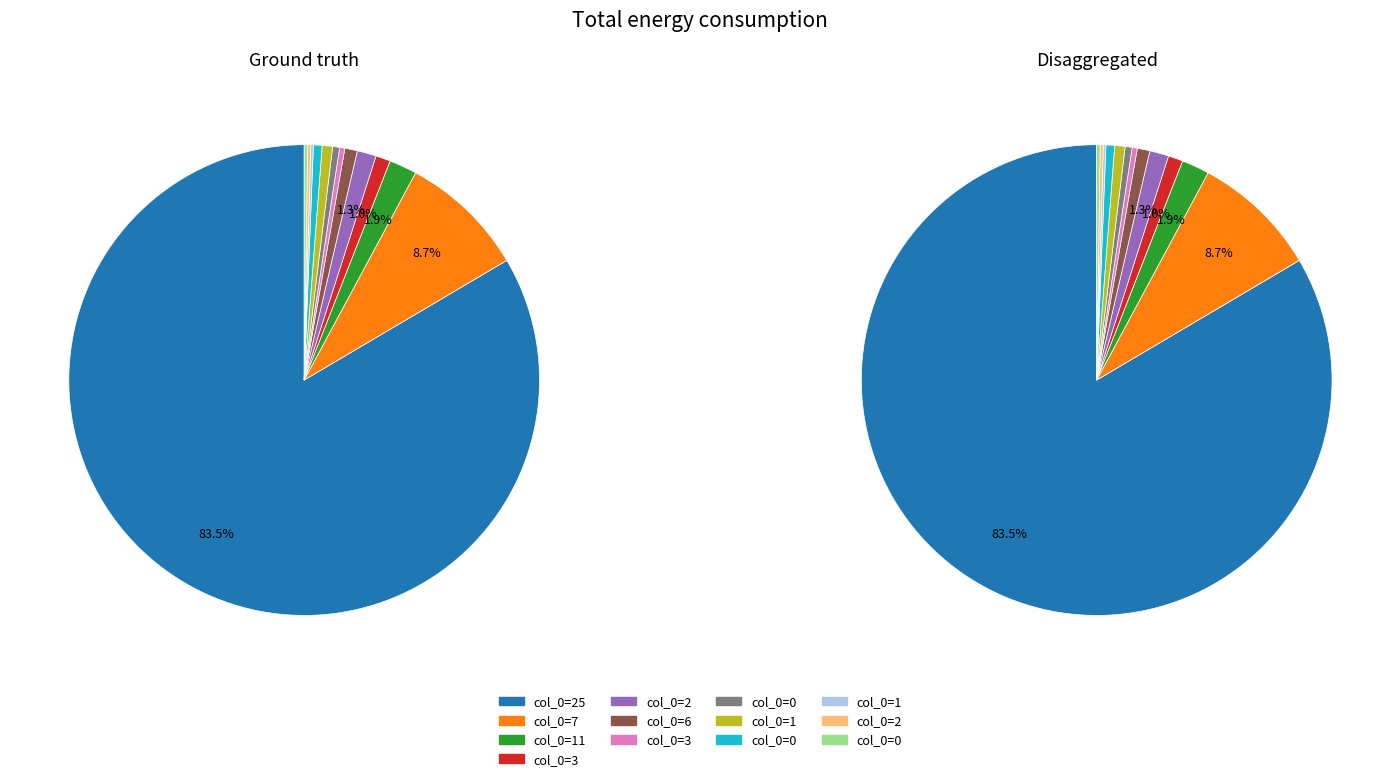

What percentage is the 6 slice, to the nearest percent?

1%